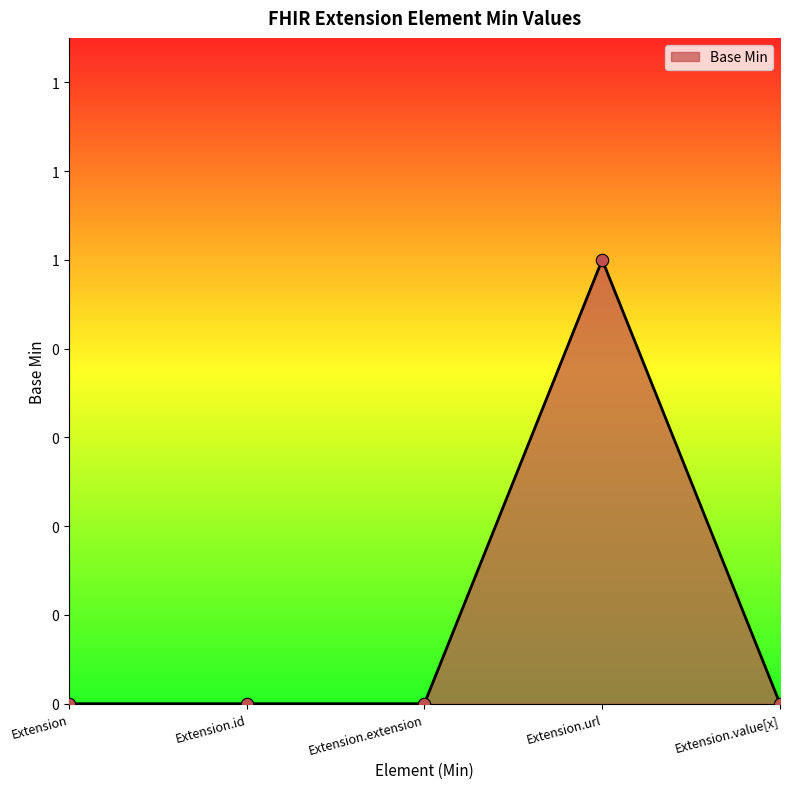

Between Extension.value[x] and Extension.extension, which is larger?

Extension.value[x]